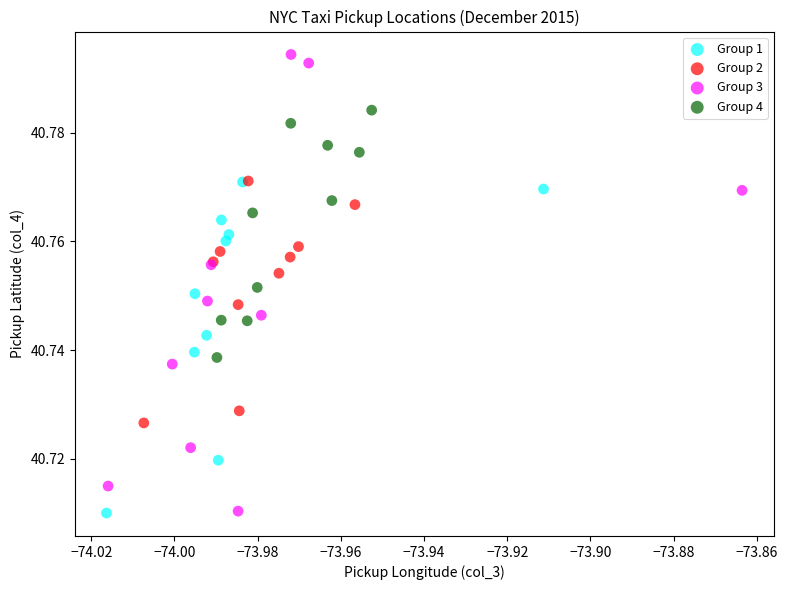

Which series contains the highest Y value?

Group 3